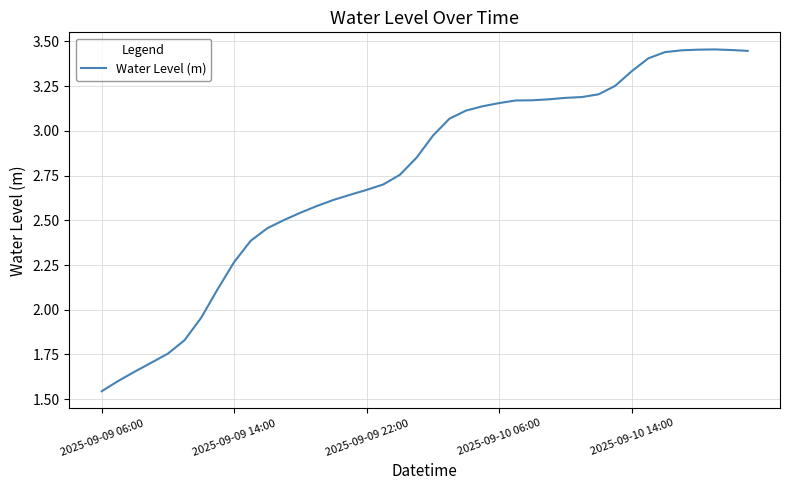

What is the difference between the maximum and minimum values?

1.9